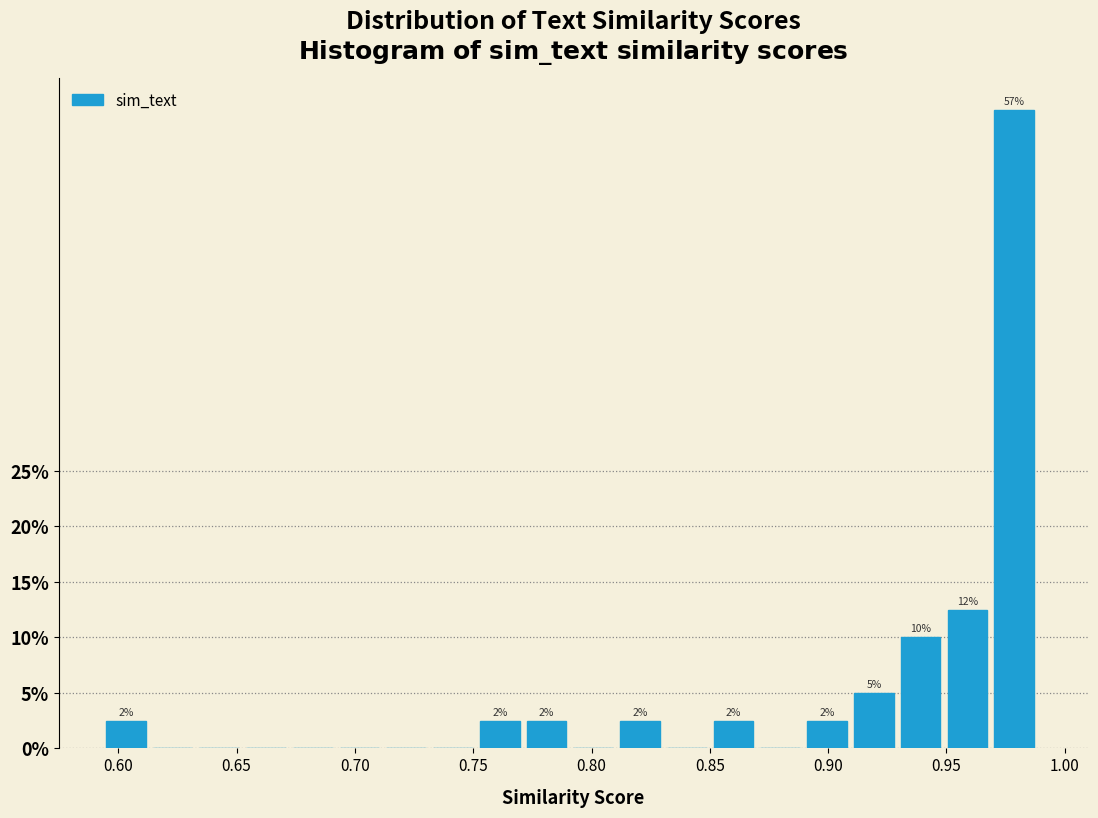

Read against the x-axis, roughly where is the centre of the tallest bar?

0.980